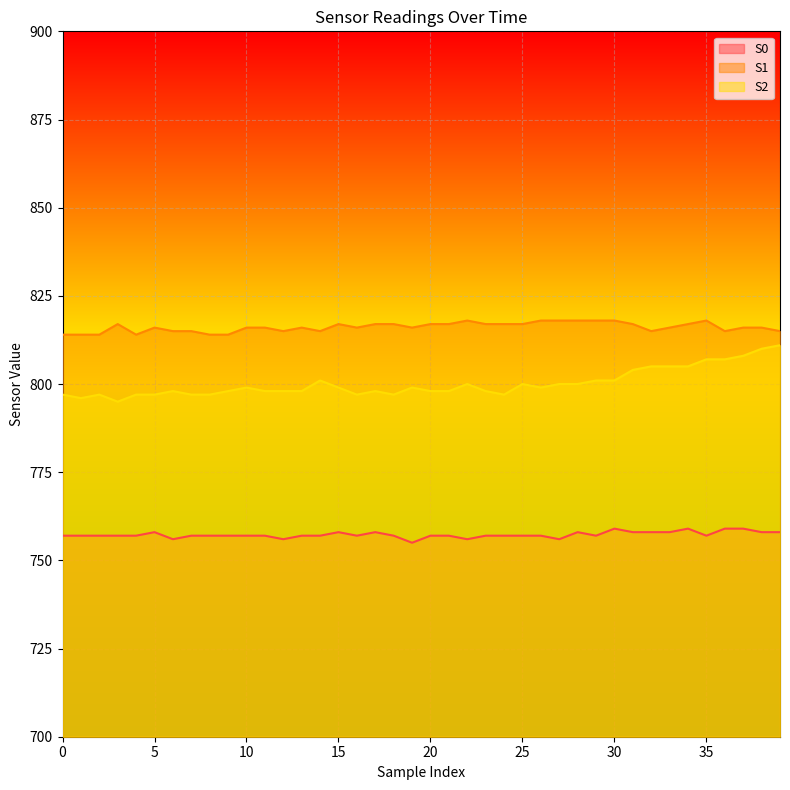

What is the difference between the maximum and second lowest values in the S0 series?

3